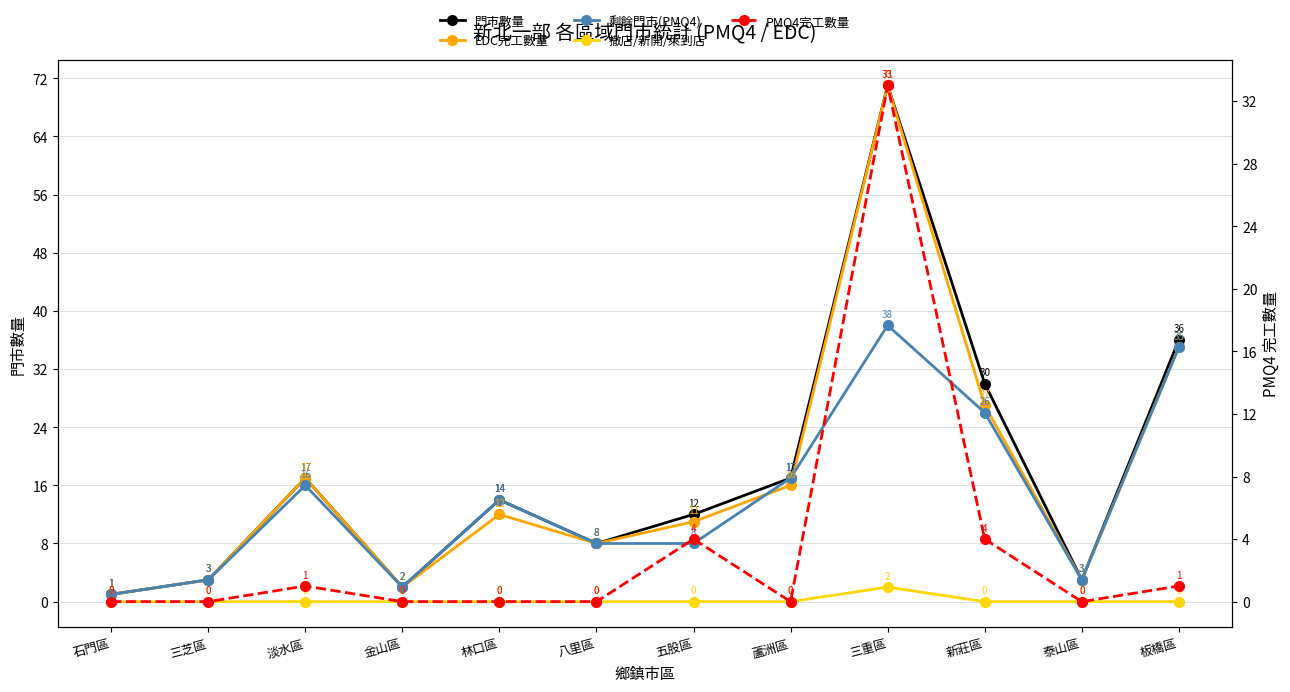

What is the sum of the EDC完工數量 values at 三芝區 and 林口區?

15